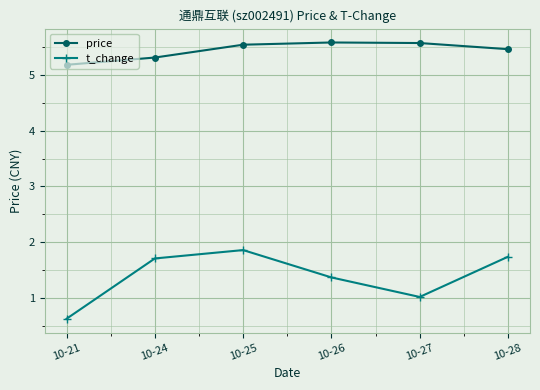

Reading left to right, what are all the values shown in this chart?

price: 5.2	5.3	5.5	5.6	5.6	5.5
t_change: 0.6	1.7	1.9	1.4	1.0	1.7